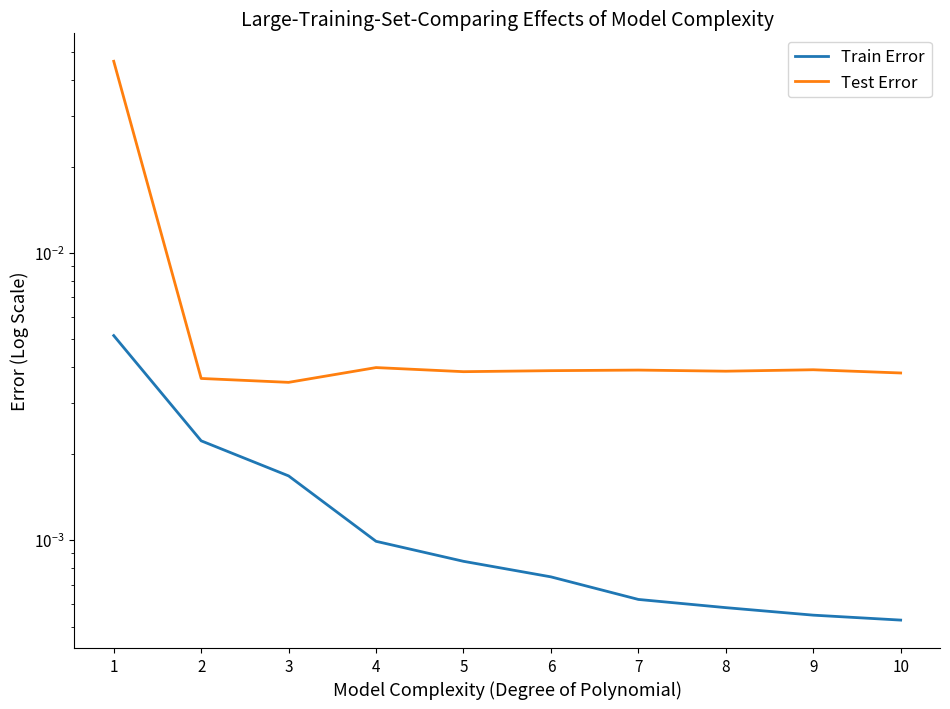

Is the value of Test Error at 4 greater than the value of Train Error at 6?

Yes